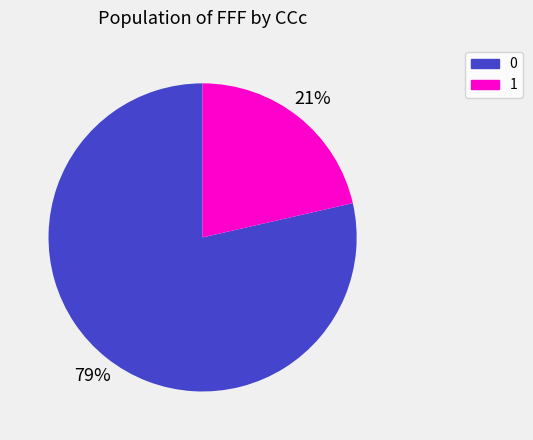

To the nearest percent, what portion does 0 represent?

79%